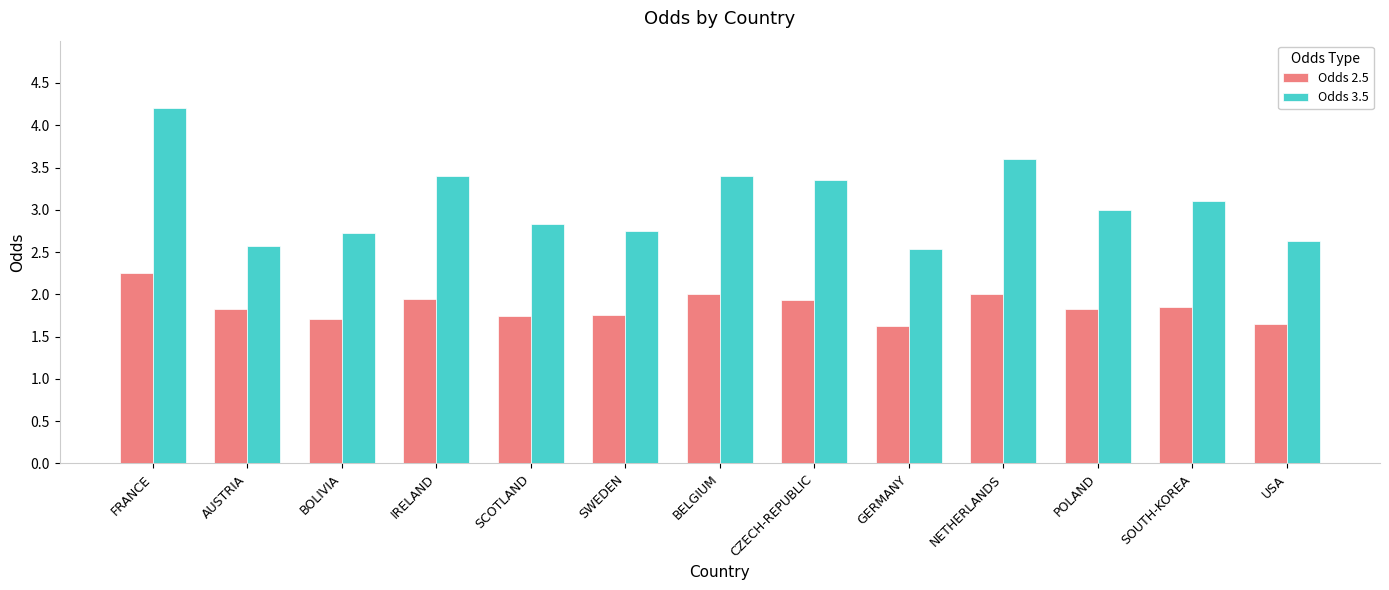

At AUSTRIA, list the series in order from smallest to largest.

Odds 2.5, Odds 3.5